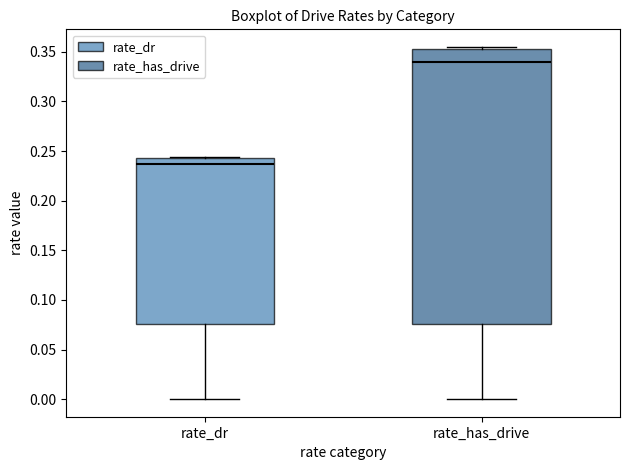

Reading left to right, read every box against the y-axis: the position of its median line, the range the box covers, and the ends of its whiskers. The values are not printed on the chart, so give them approximately, as read against the axis.

rate_dr: median 0.235, box 0.075 to 0.245, whiskers 0.000 to 0.245 (just above the box's upper edge)
rate_has_drive: median 0.340, box 0.075 to 0.355, whiskers 0.000 to 0.355 (just above the box's upper edge)